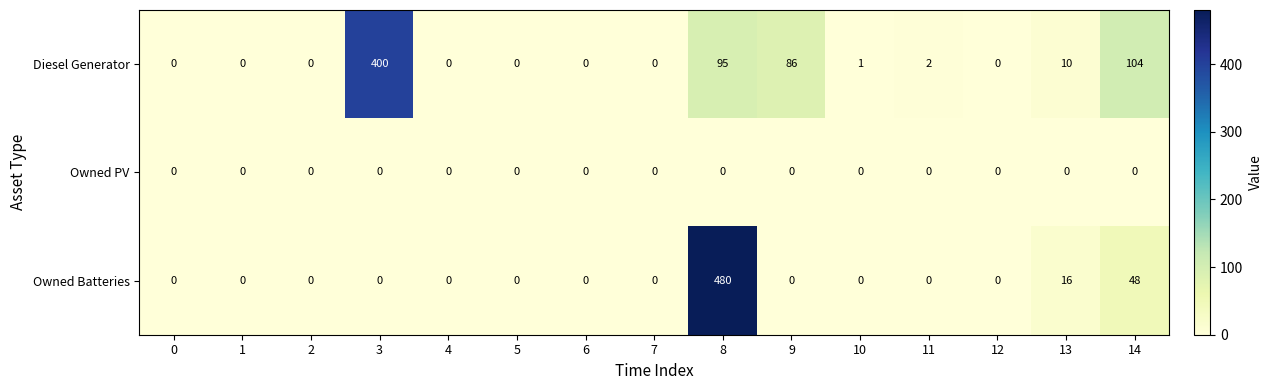

How many series are shown in this chart?

3